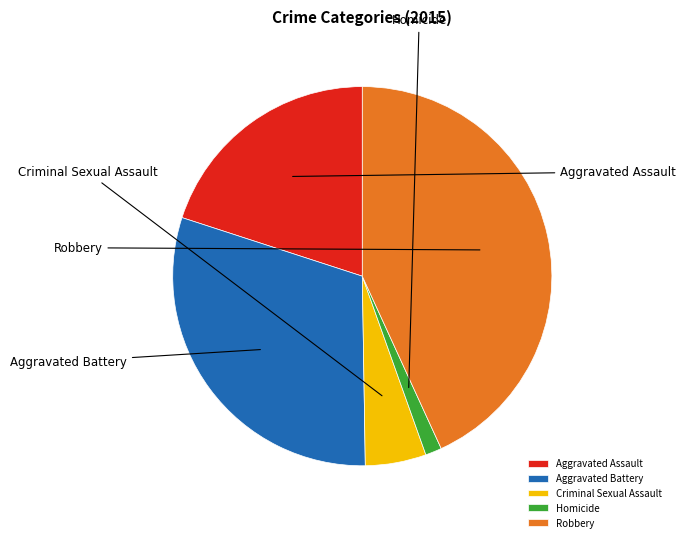

Is it true that Criminal Sexual Assault is 5% of the pie?

True